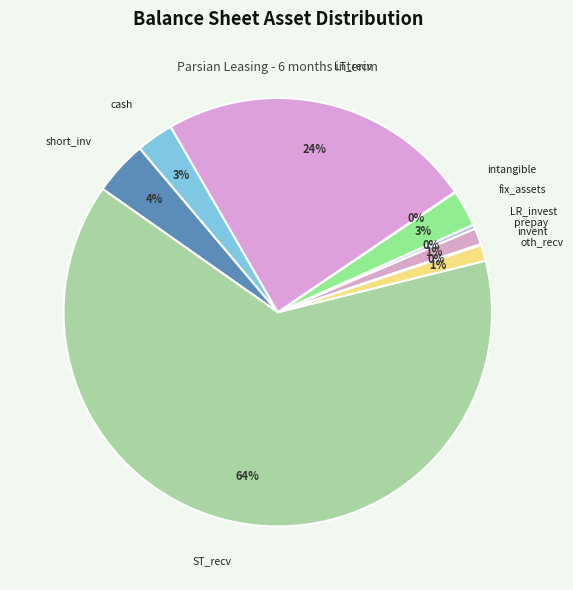

What percentage is the cash slice, to the nearest percent?

3%